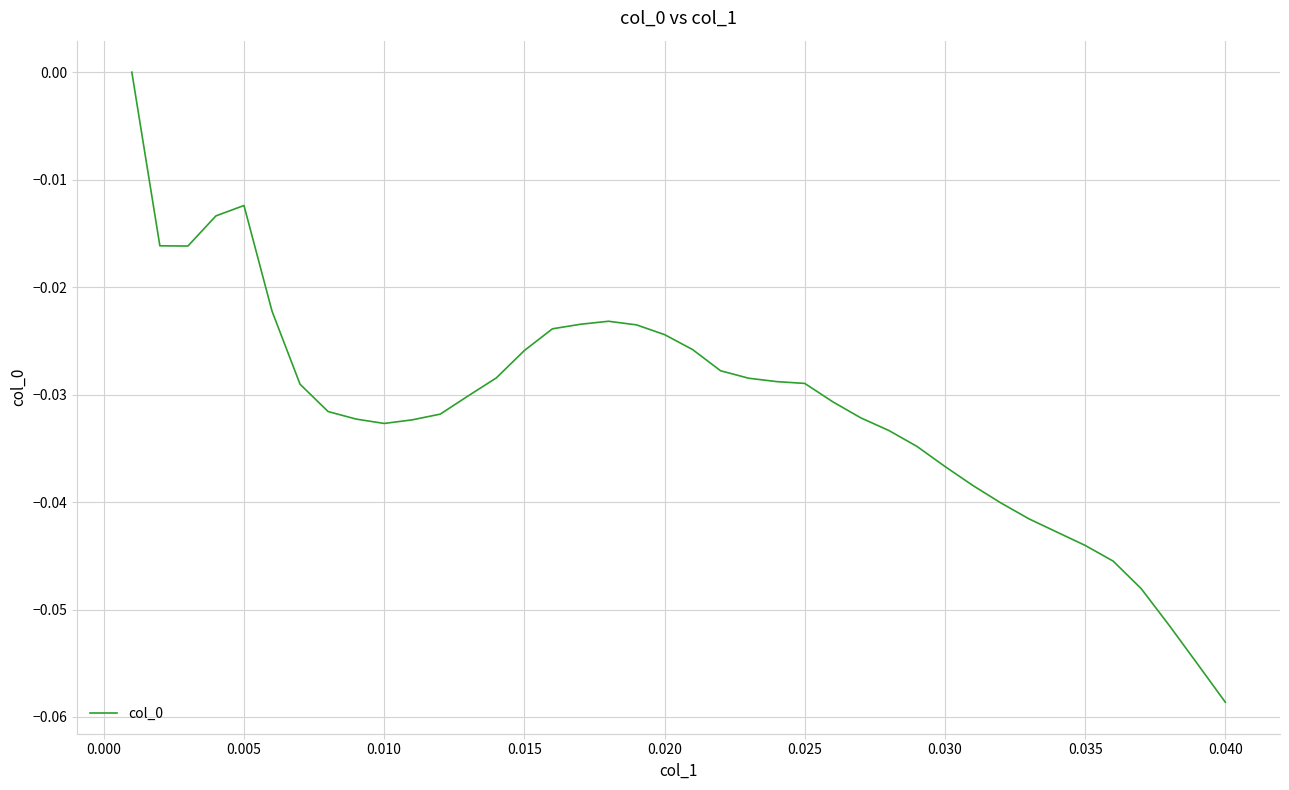

How many values are below zero?

39